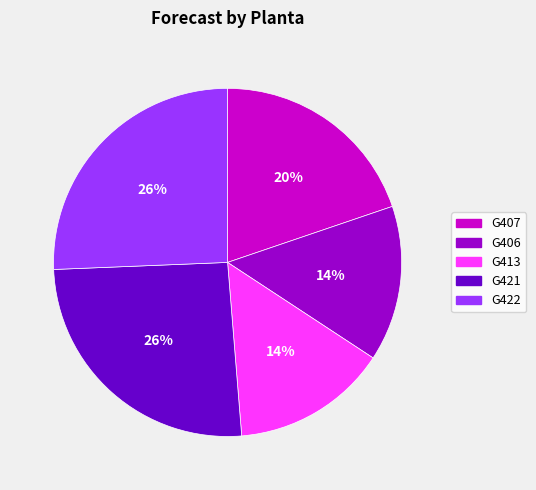

To the nearest percent, what is the combined percentage of G421 and G406?

40%